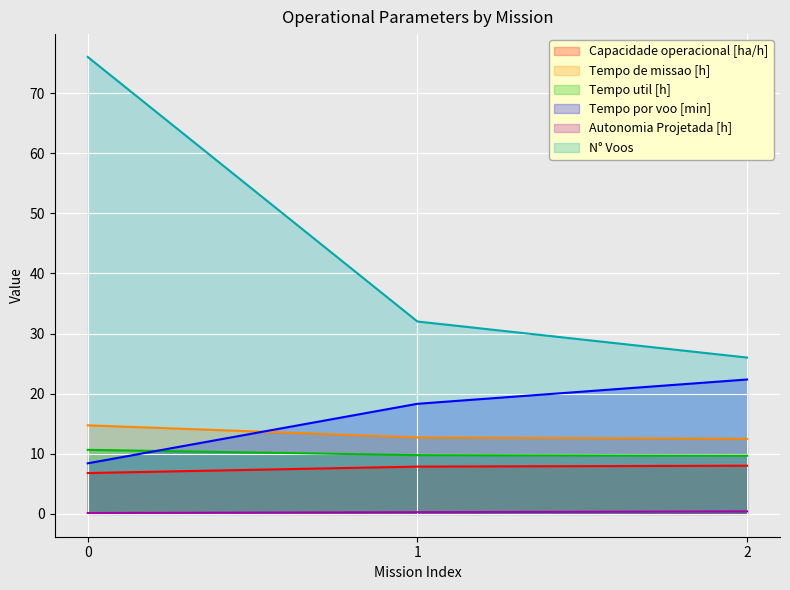

Reading left to right, extract all data points from this chart.

Capacidade operacional [ha/h]: 0=6.8	1=7.9	2=8.0
Tempo de missao [h]: 0=14.7	1=12.7	2=12.5
Tempo util [h]: 0=10.7	1=9.8	2=9.7
Tempo por voo [min]: 0=8.4	1=18.3	2=22.4
Autonomia Projetada [h]: 0=0.1	1=0.3	2=0.4
N° Voos: 0=76.0	1=32.0	2=26.0